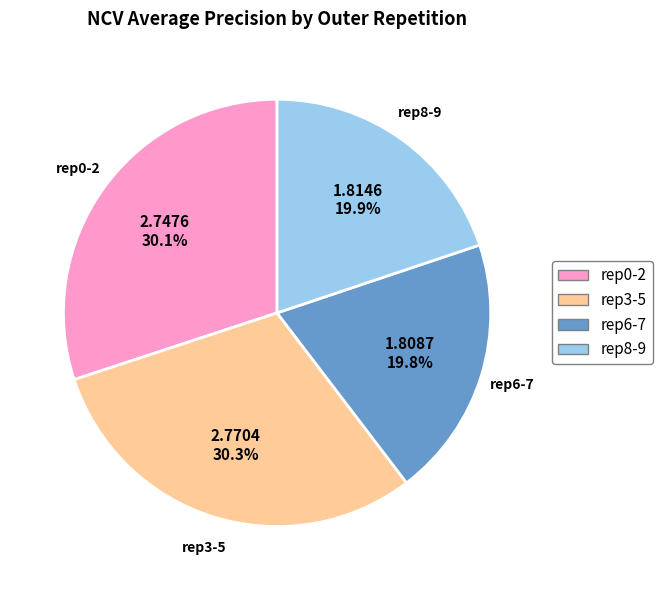

Is there any slice that represents more than half of the pie?

No